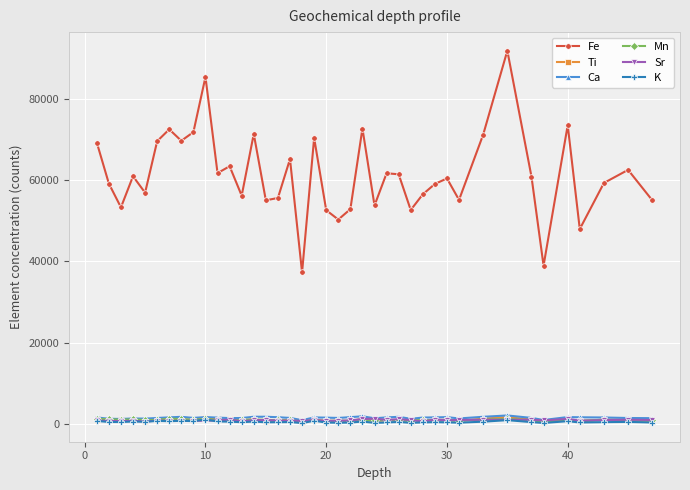

True or false: Ca and Fe cross at least once.

False